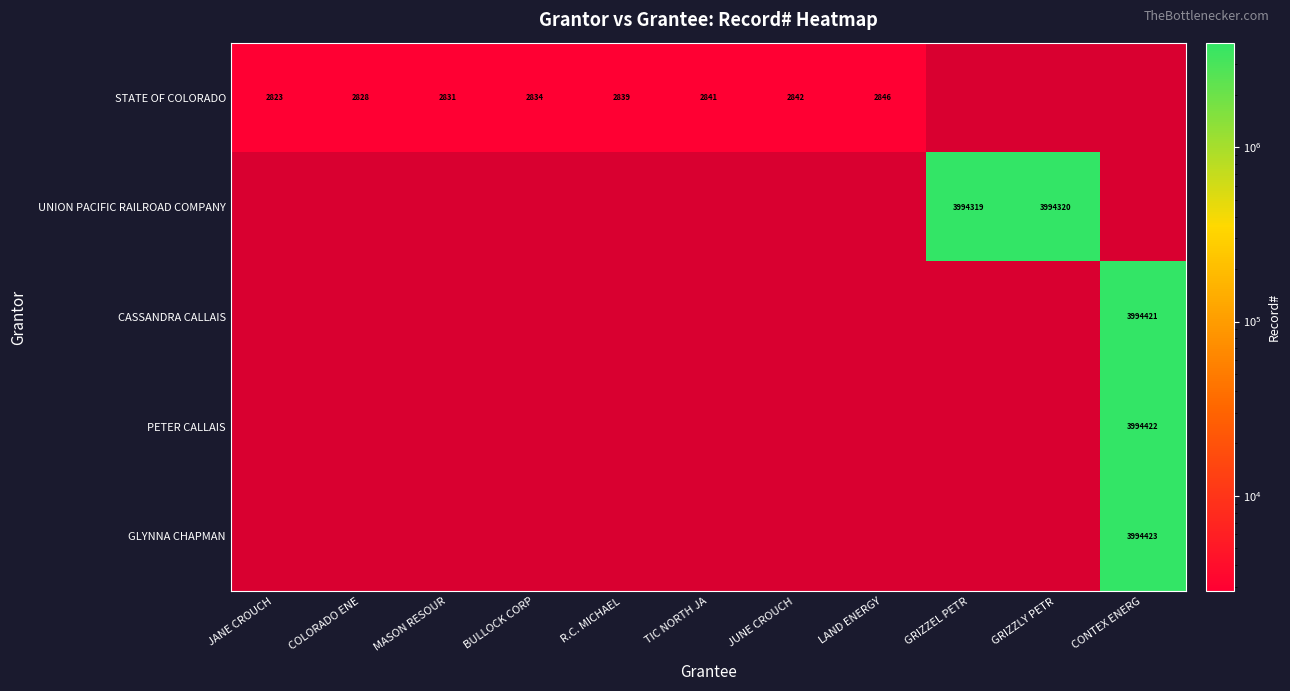

List the series in order of their overall mean, lowest first.

STATE OF COLORADO, UNION PACIFIC RAILROAD COMPANY, CASSANDRA CALLAIS, PETER CALLAIS, GLYNNA CHAPMAN